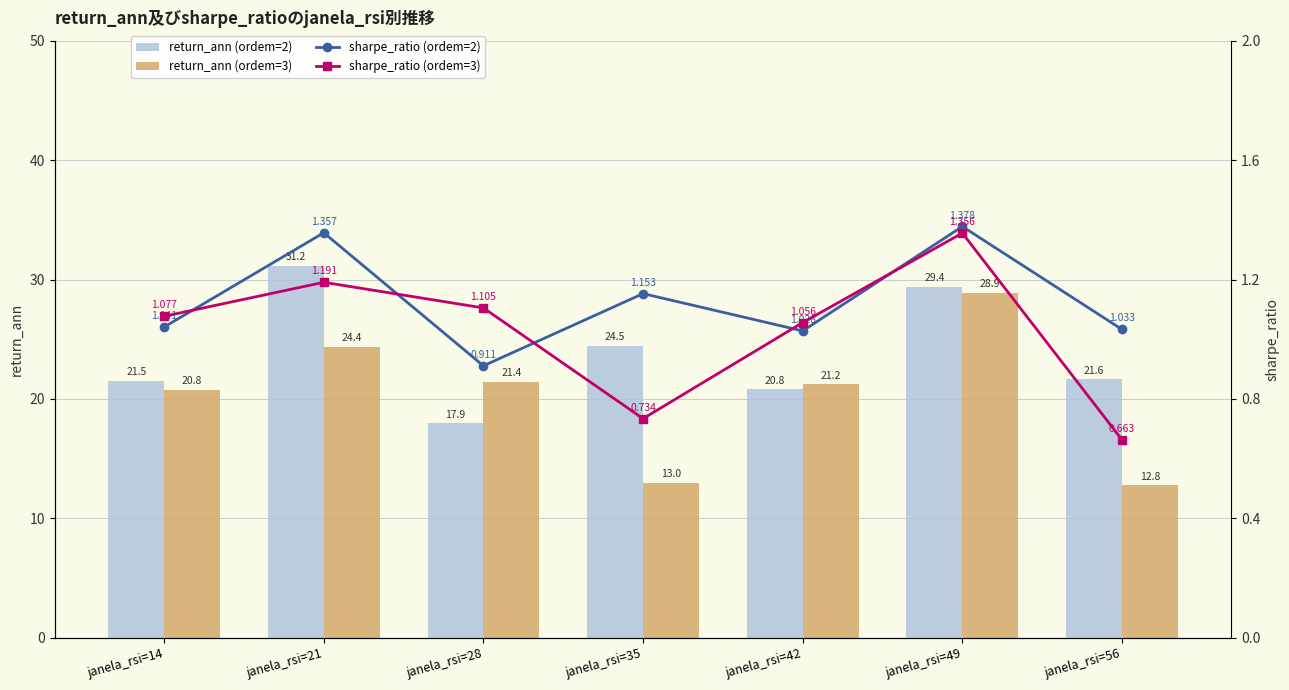

What is the maximum value for sharpe_ratio (ordem=3)?

1.4